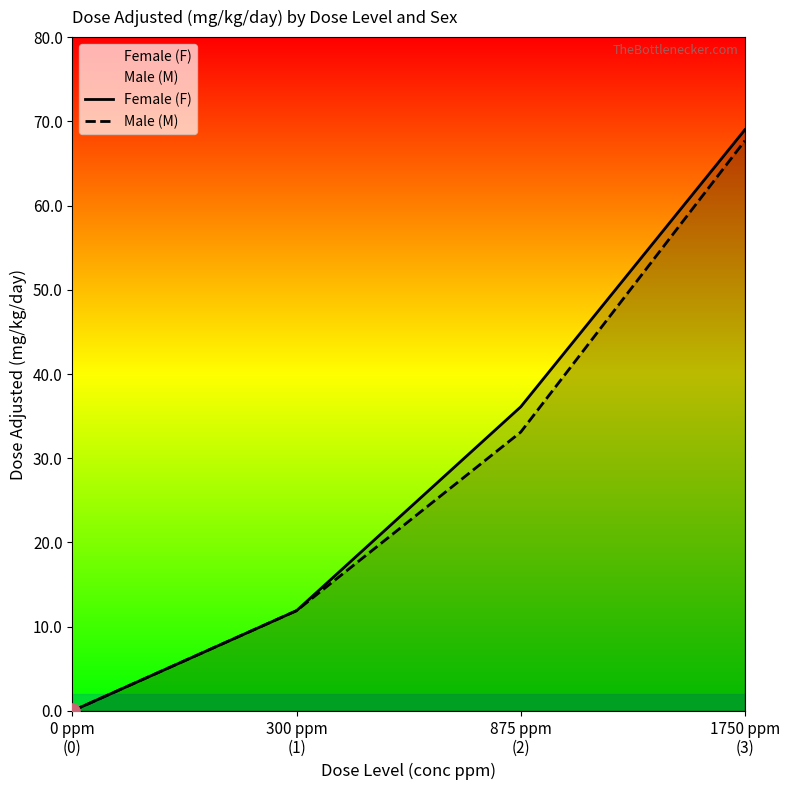

What is the total value across all series at 1750 ppm
(3)?

136.7